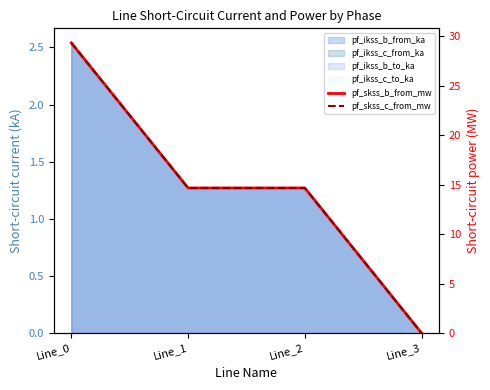

At which category is the sum across all series the highest?

Line_0